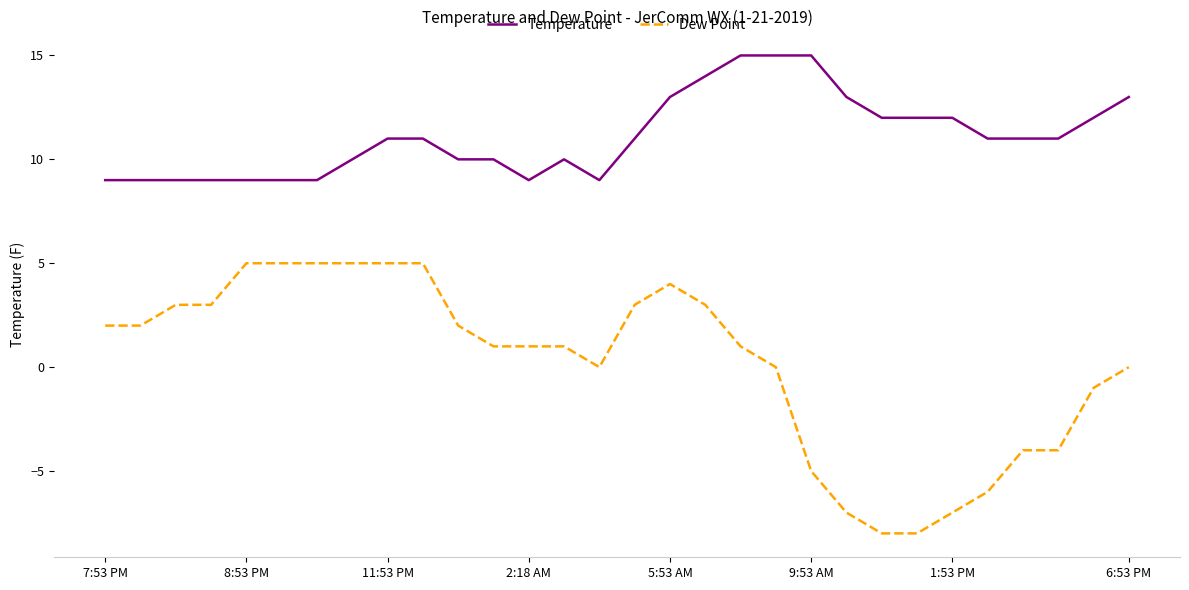

List the series in order of their overall mean, highest first.

Temperature, Dew Point